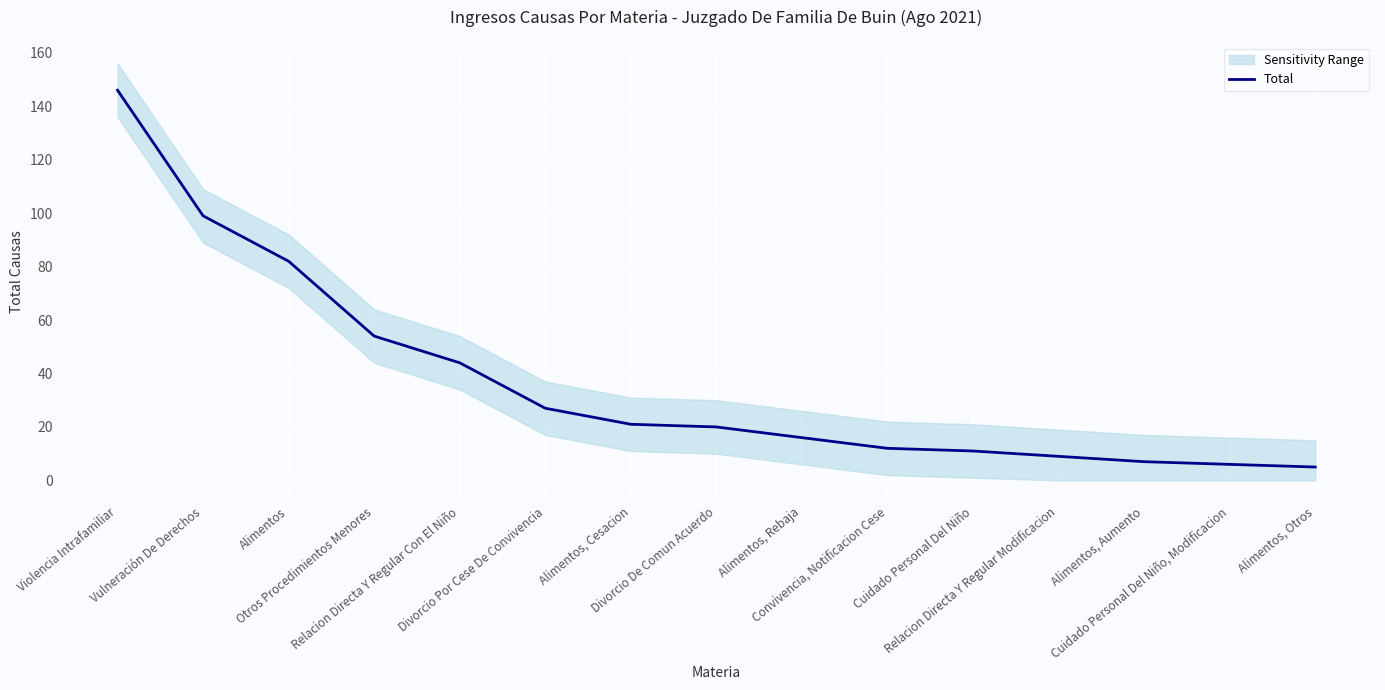

What is the value of the 4th point from the left?

54